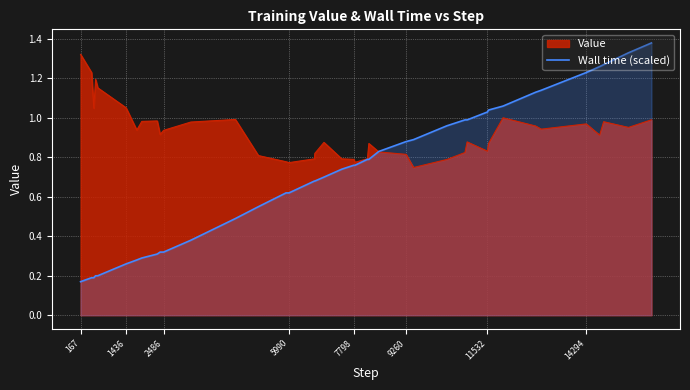

Rank the series by their average value, from highest to lowest.

Value, Wall time (scaled)